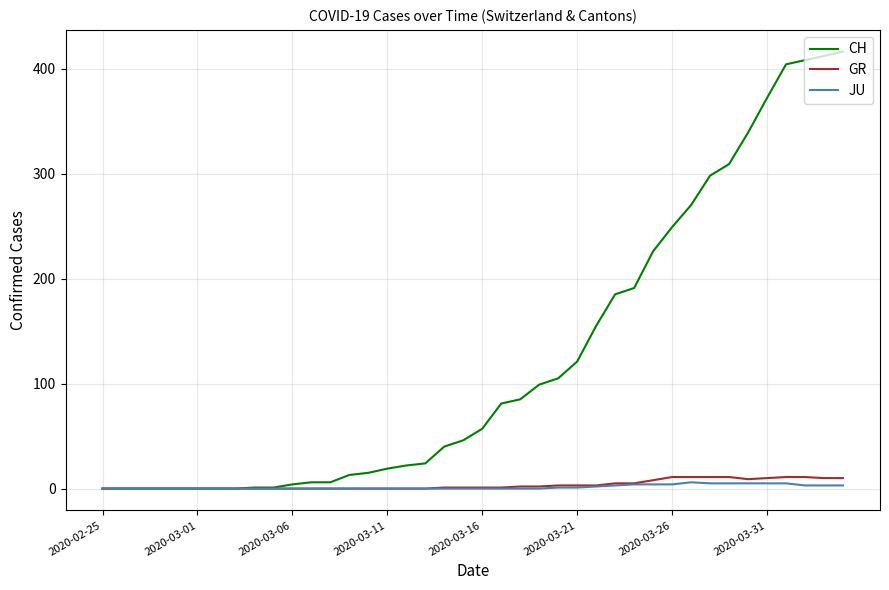

Which series has the widest spread of values?

CH